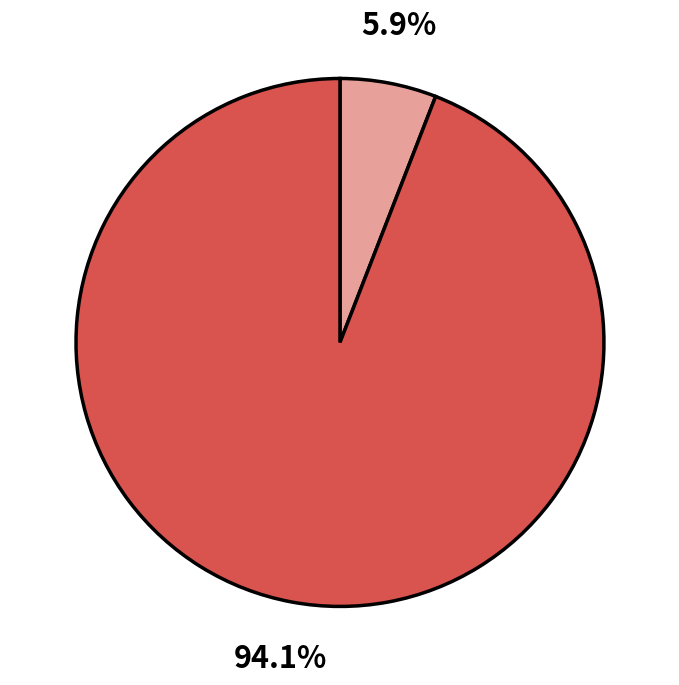

Does any single category account for the majority?

Yes